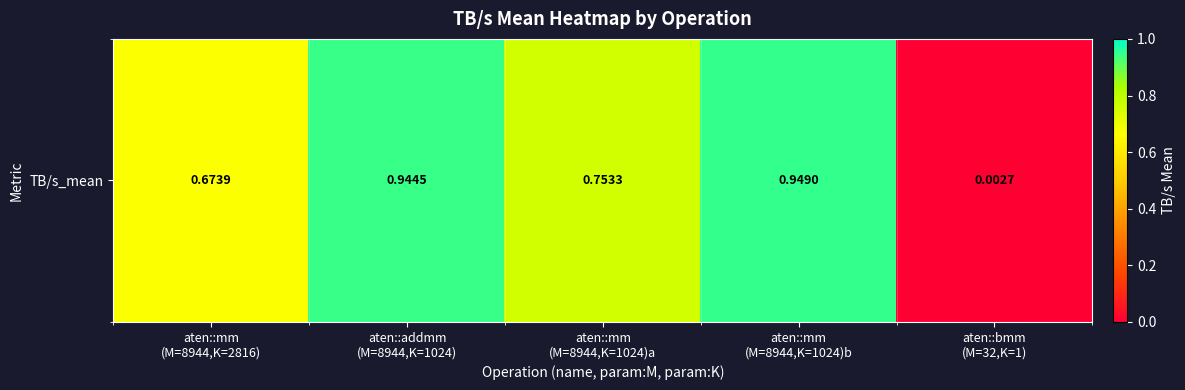

Which has a higher value, aten::addmm
(M=8944,K=1024) or aten::mm
(M=8944,K=1024)a?

aten::addmm
(M=8944,K=1024)